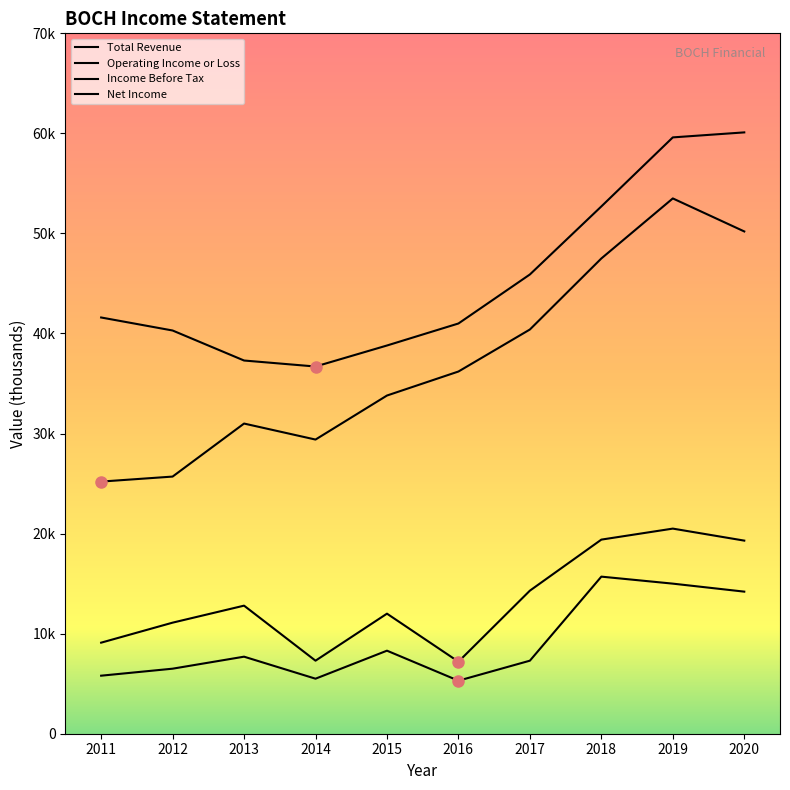

Does the chart have visible grid lines?

No